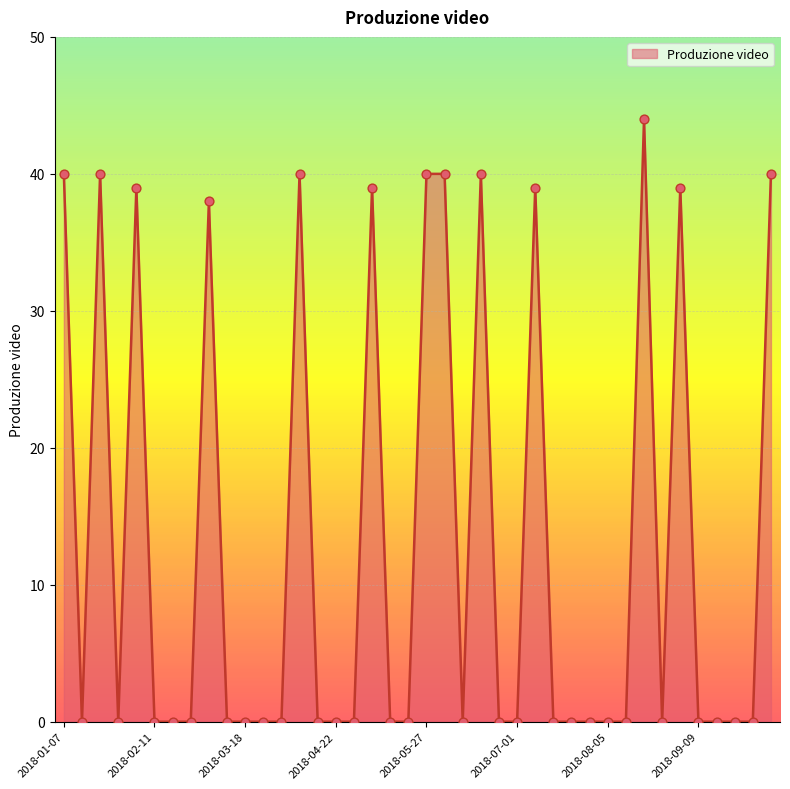

What is the greatest value displayed?

44